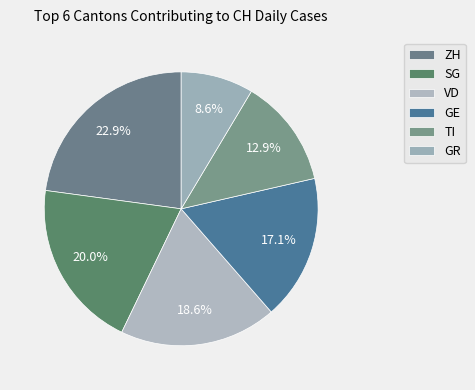

True or false: VD accounts for 33% of the total.

False